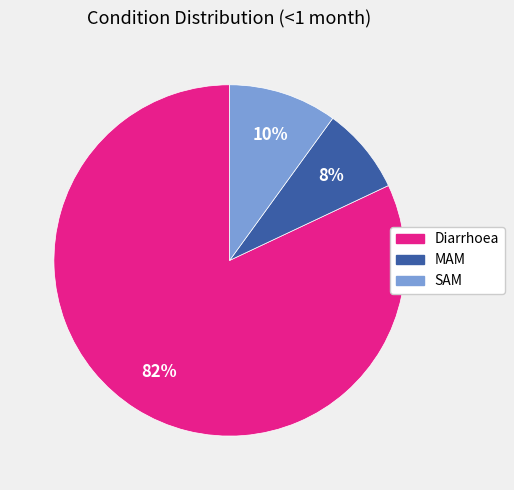

True or false: Diarrhoea accounts for 82% of the total.

True